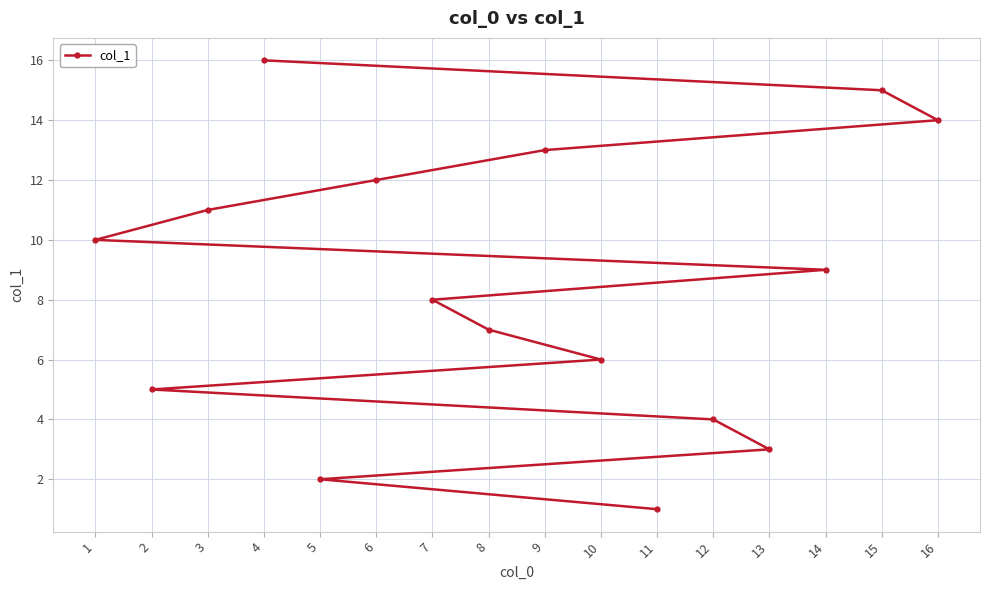

What is the maximum value shown in the chart?

16